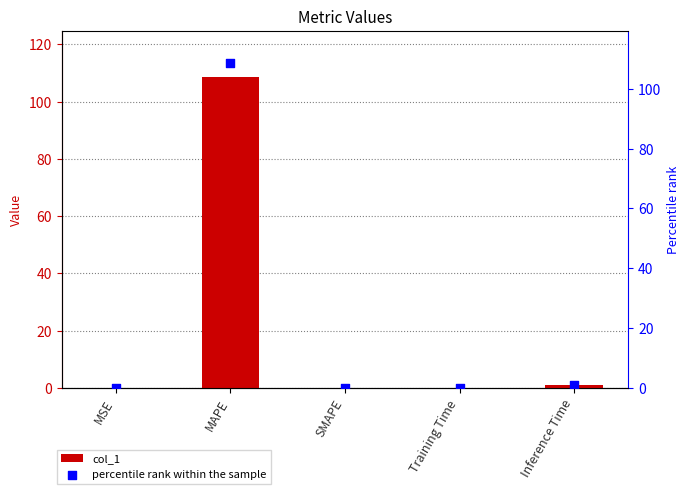

What are all the series names shown in the legend?

col_1, percentile rank within the sample